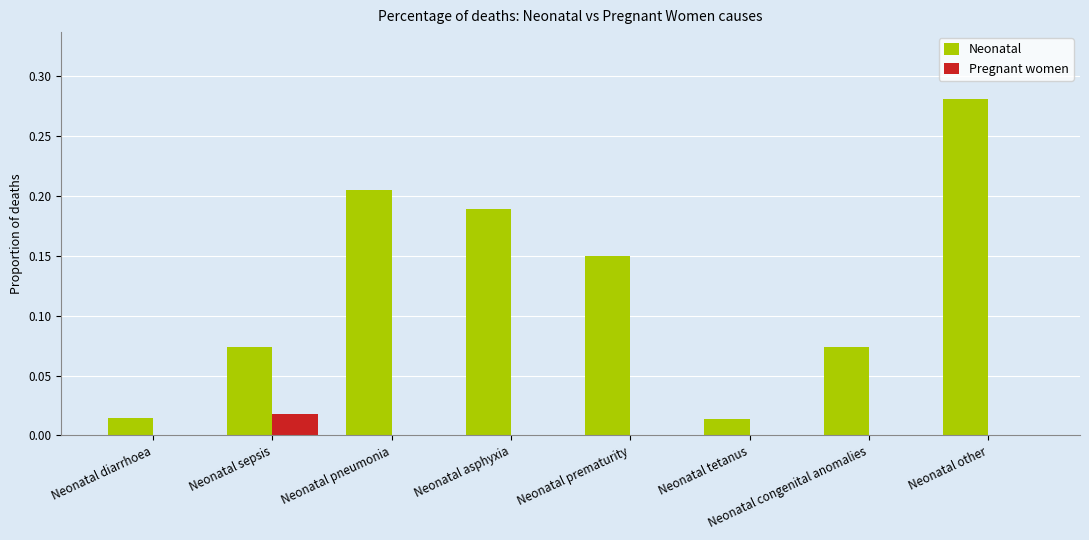

Is the value of Neonatal at Neonatal congenital anomalies greater than the value of Pregnant women at Neonatal diarrhoea?

Yes